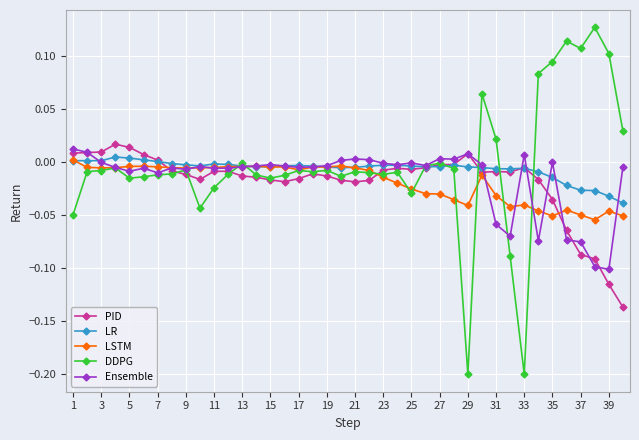

Which series has the widest spread of values?

DDPG